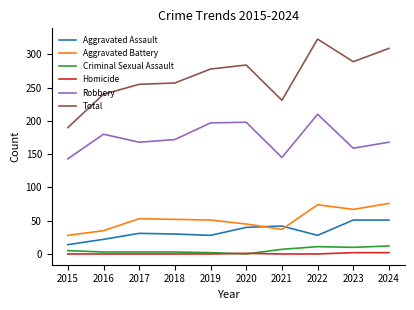

Which series changed the most between 2018 and 2019?

Robbery